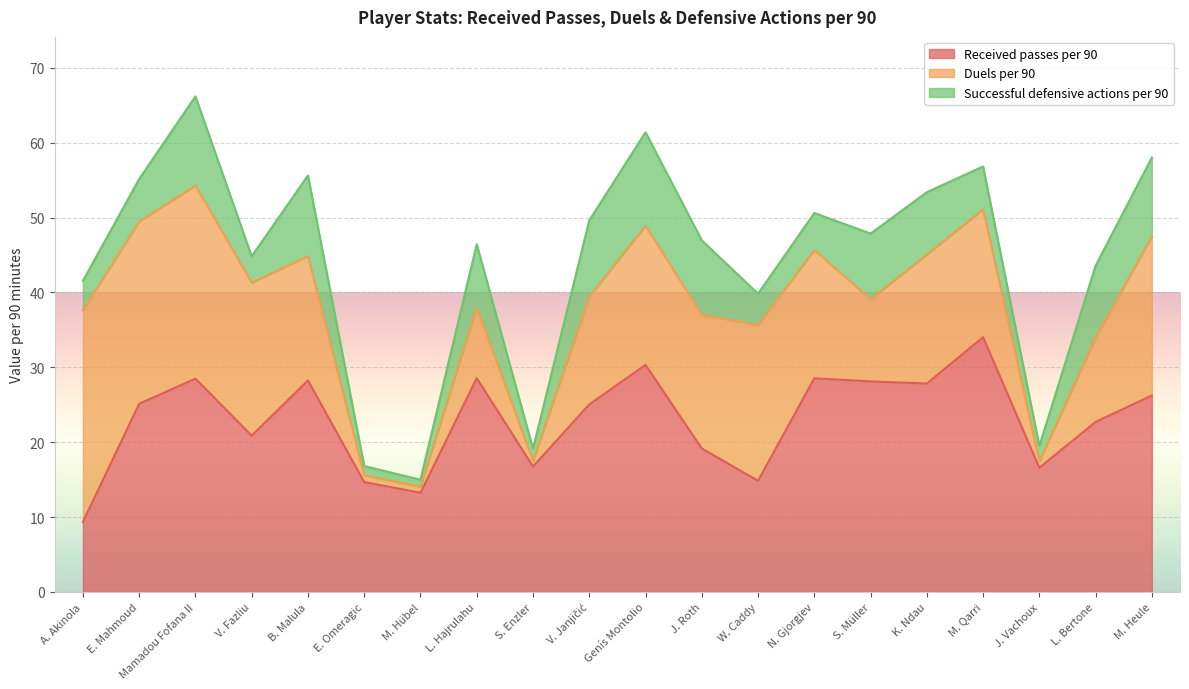

True or false: Received passes per 90 has a value of 28.1 at S. Müller.

True